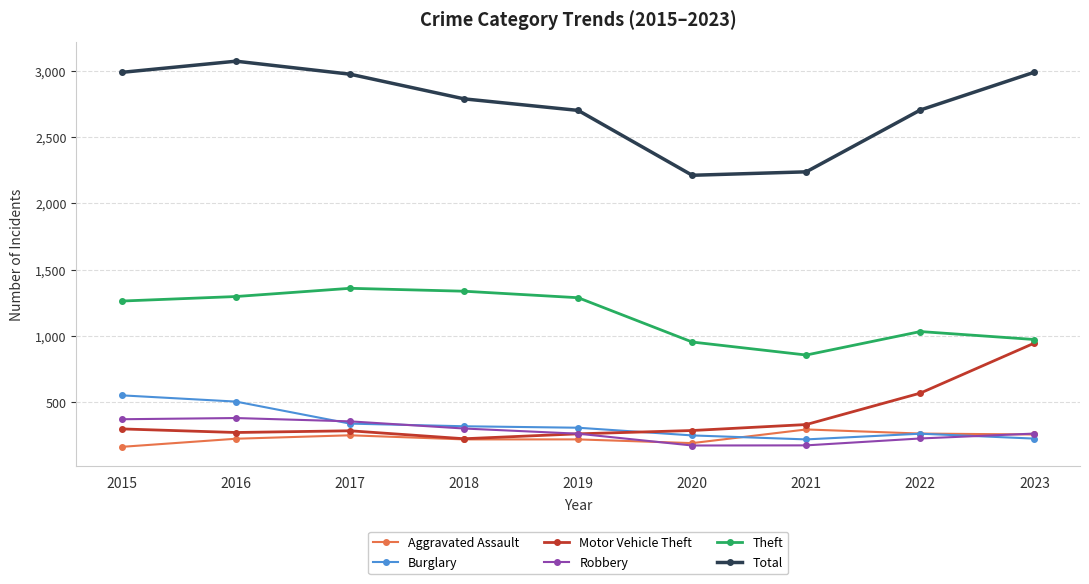

True or false: Theft and Aggravated Assault cross at least once.

False